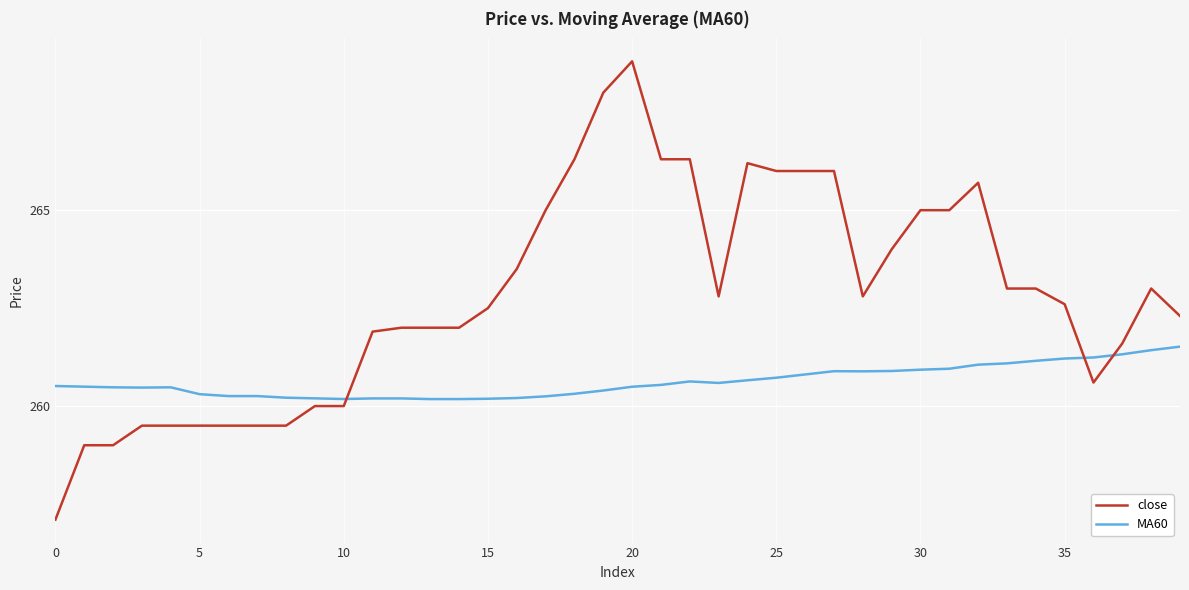

List the series in order of their overall mean, lowest first.

MA60, close